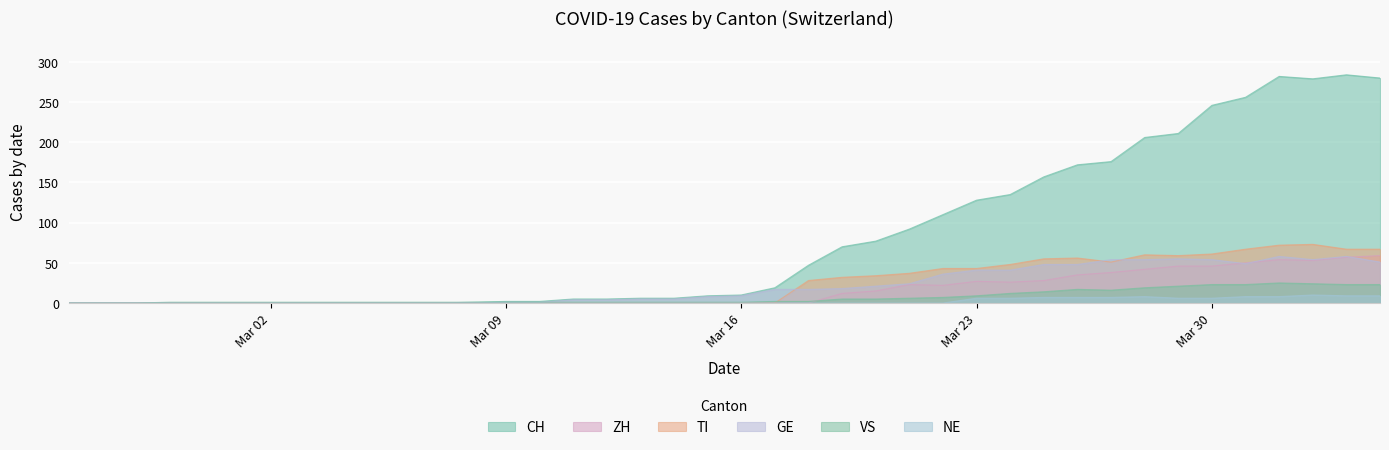

List the series in order of their peak value, highest first.

CH, TI, ZH, GE, VS, NE